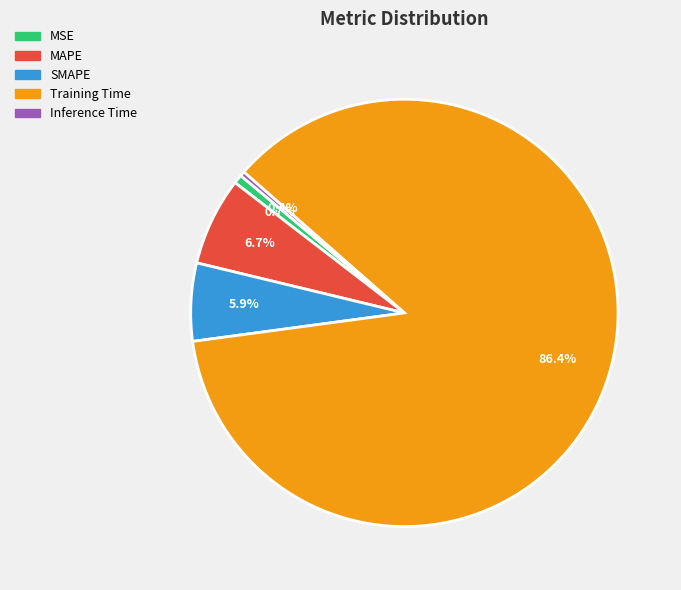

Which category accounts for the majority?

Training Time